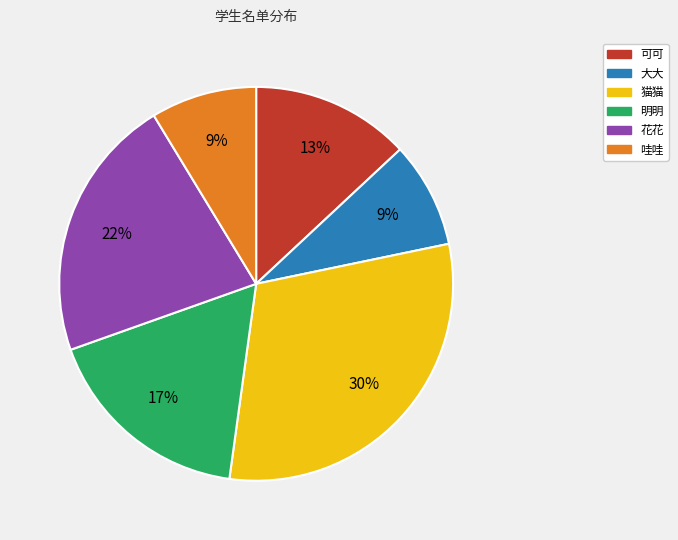

To the nearest percent, what is the average slice percentage?

17%